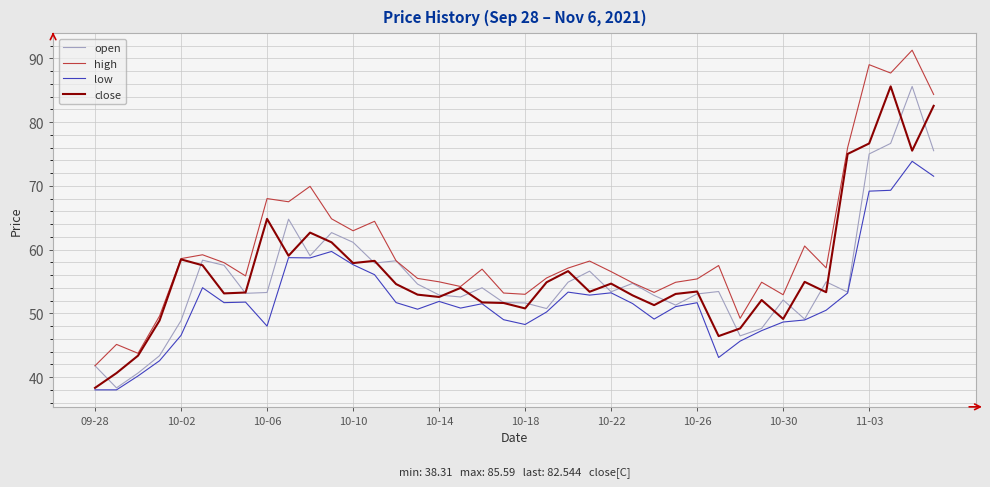

Which series has the largest range (max minus min)?

high